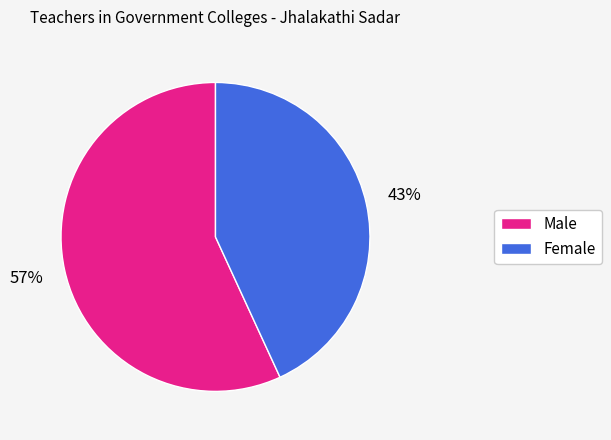

Combined, do Female and Male account for over 50%?

Yes